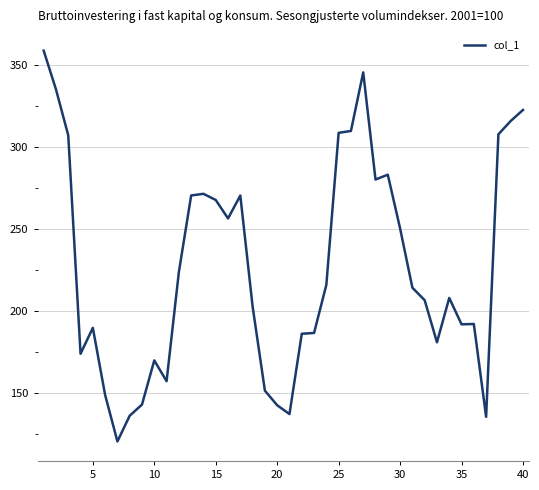

What is the sum of all values?

9085.8